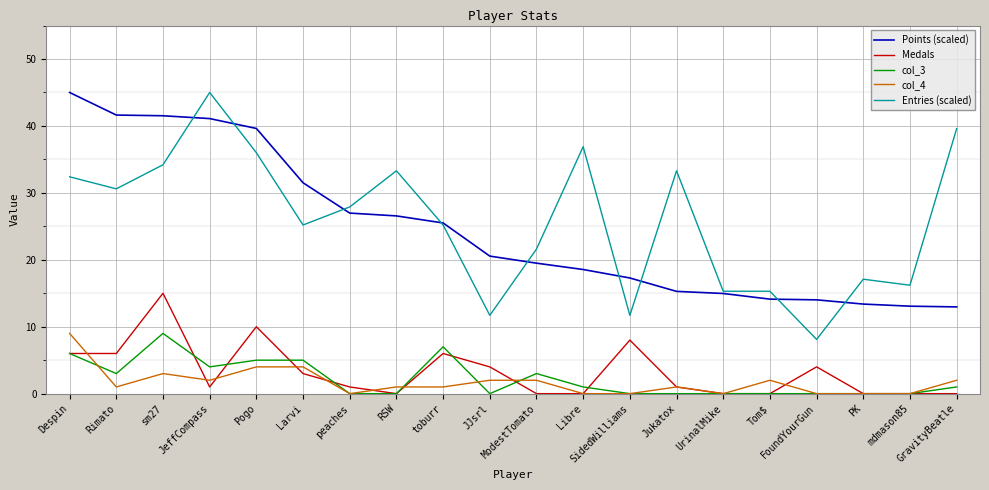

The col_3 series shows 0.0 at PK. True or false?

True